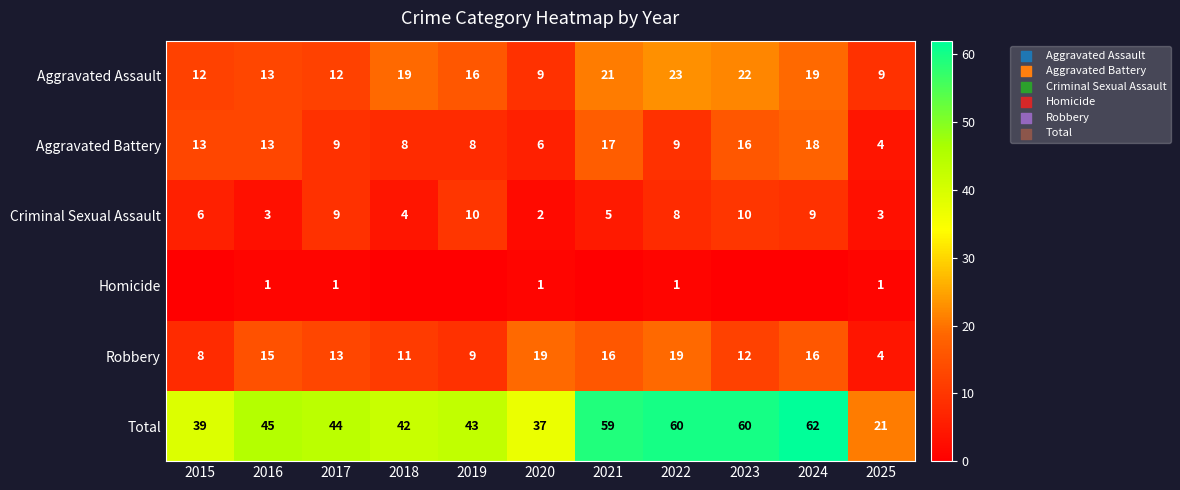

Is the value of Aggravated Assault at 2017 greater than the value of Criminal Sexual Assault at 2022?

Yes